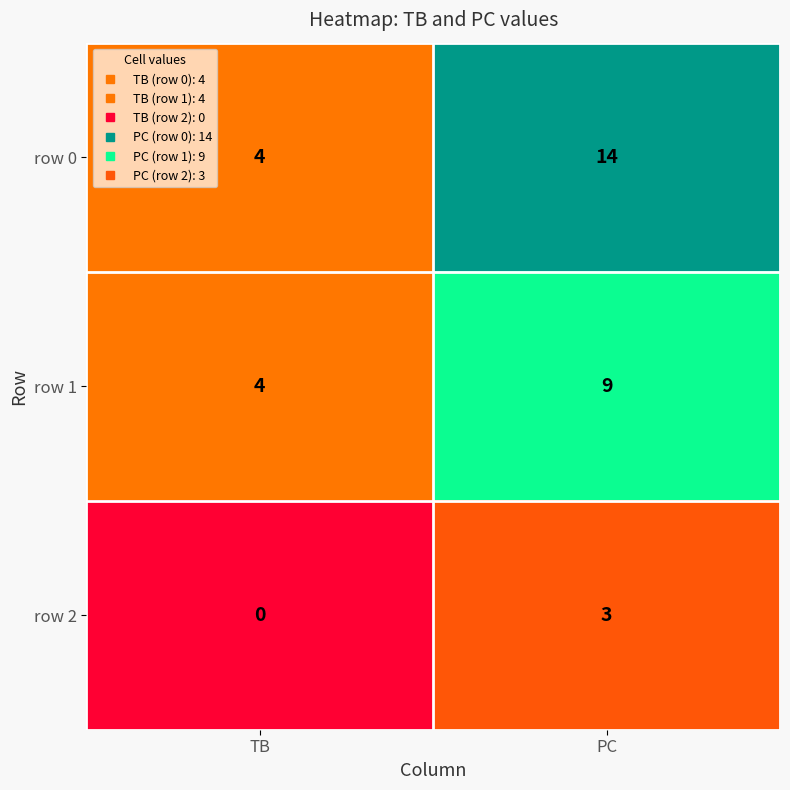

At how many categories does at least one series exceed 8?

1